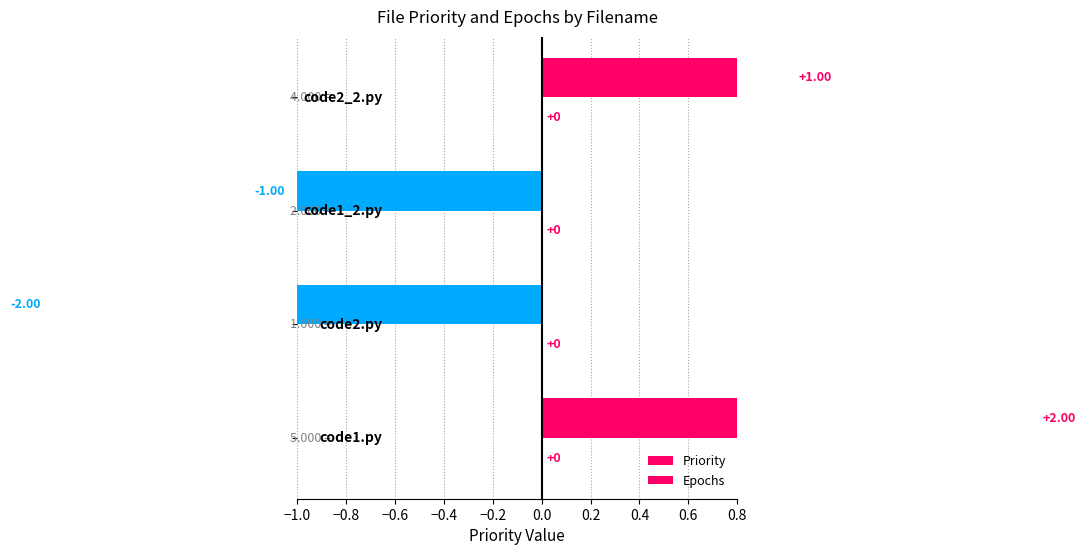

How many groups of bars are there?

4